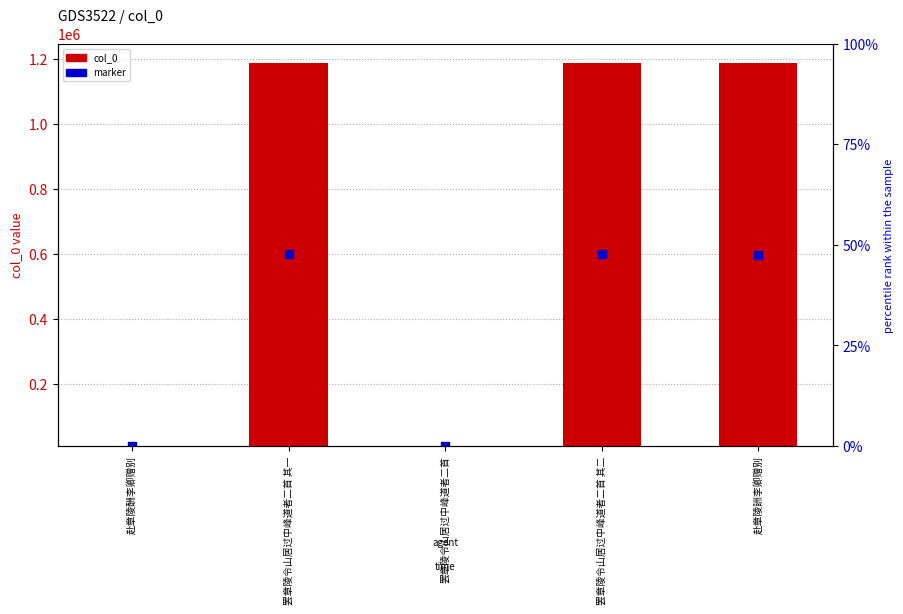

Which series contains the highest Y value?

col_0